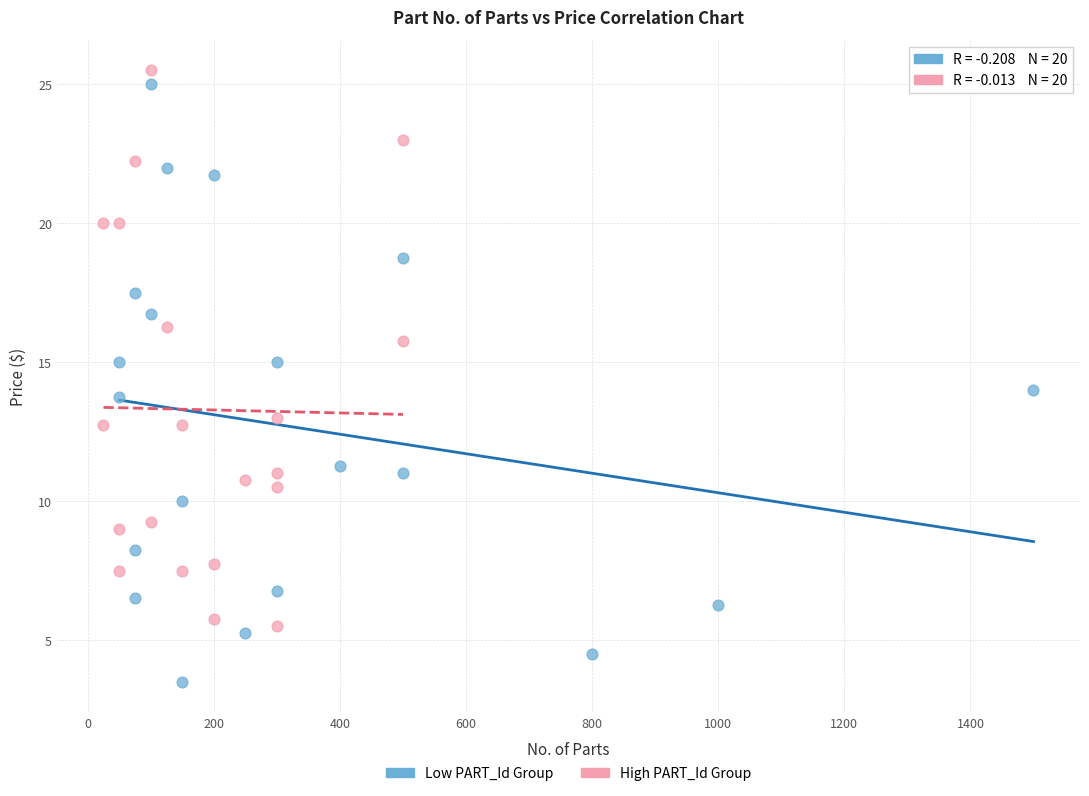

Which series contains the lowest Y value?

Low PART_Id Group